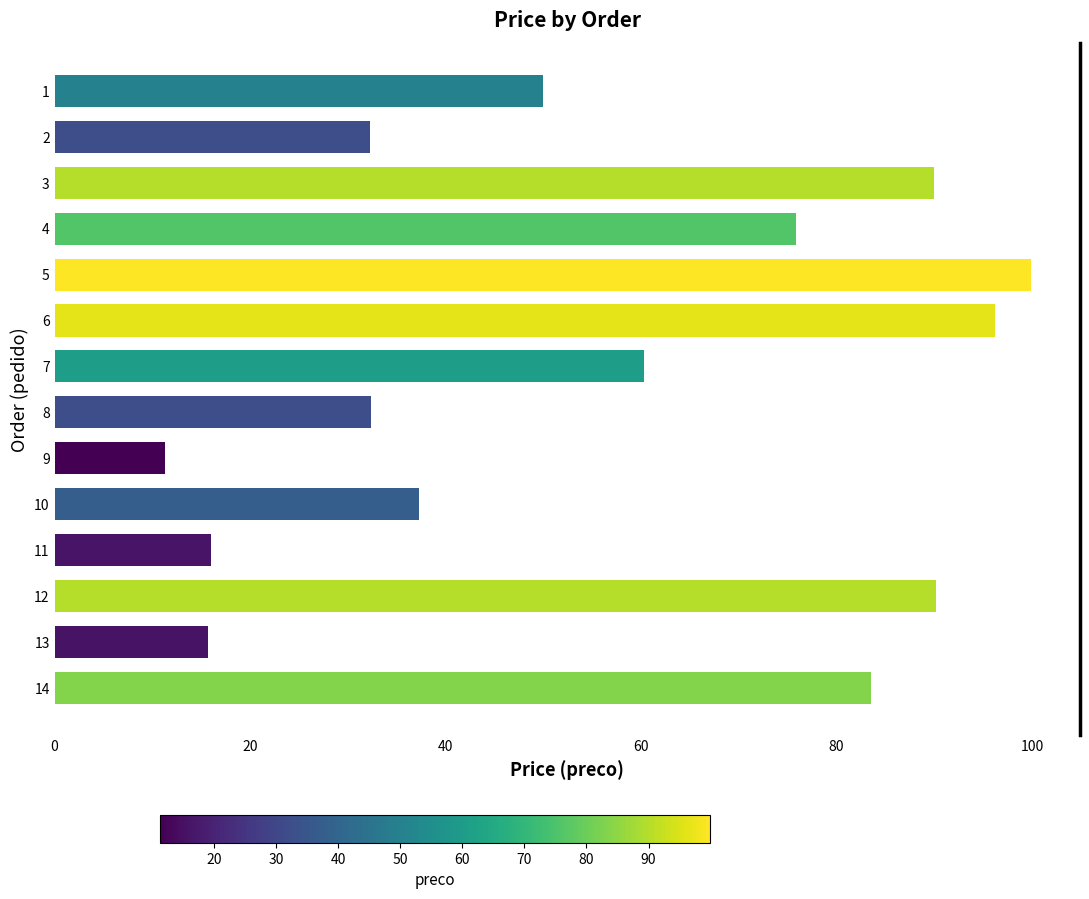

Between 2 and 5, which is larger?

5